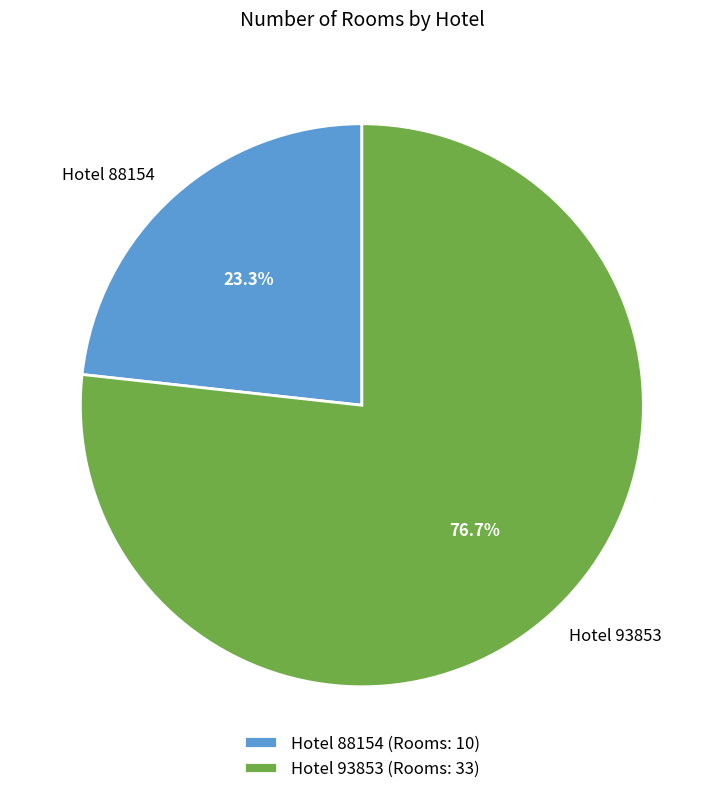

How many segments does this pie chart have?

2